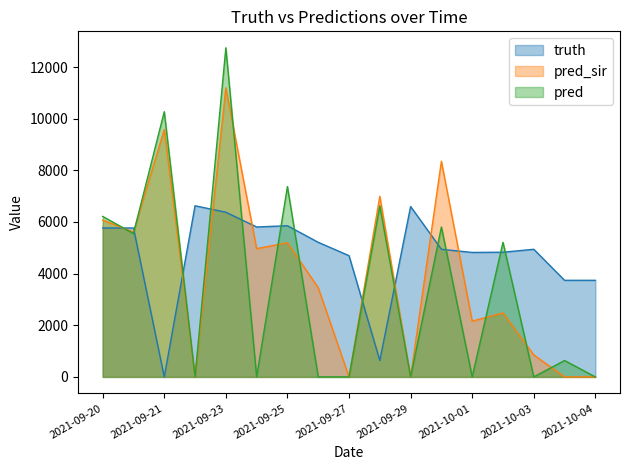

At which category is the sum across all series the highest?

2021-09-23